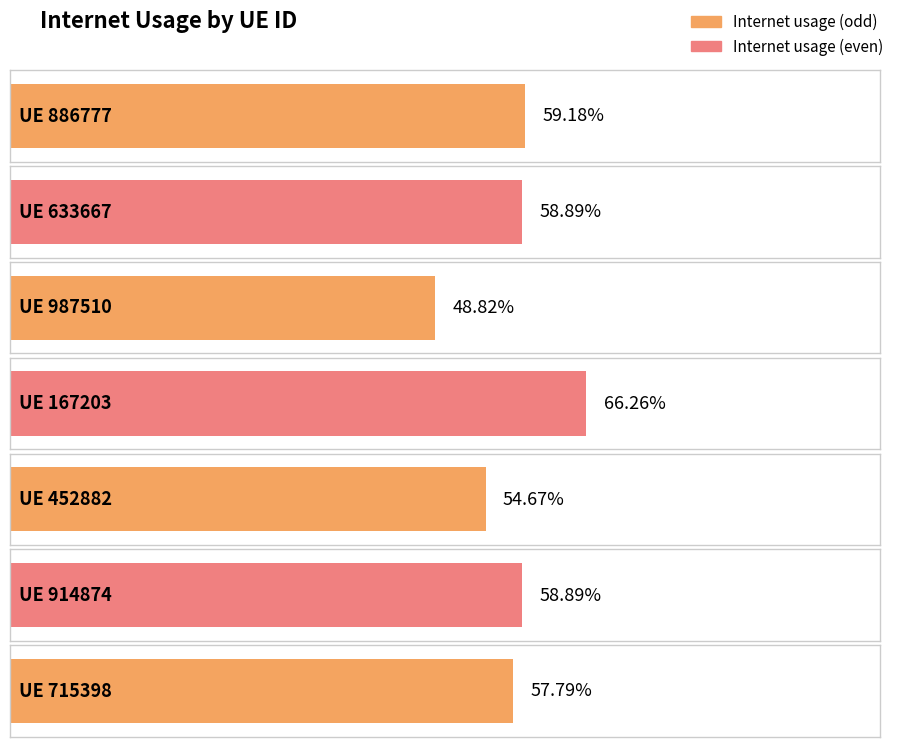

True or false: the data shows 0.6 at 633667.

True